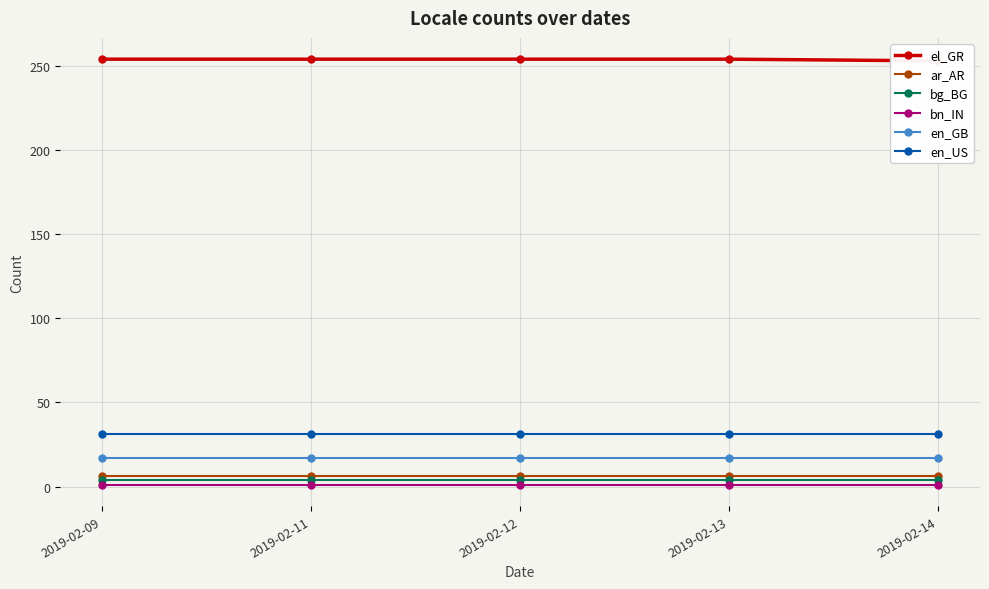

Reading left to right, extract all data points from this chart.

el_GR: 2019-02-09=254	2019-02-11=254	2019-02-12=254	2019-02-13=254	2019-02-14=253
ar_AR: 2019-02-09=6	2019-02-11=6	2019-02-12=6	2019-02-13=6	2019-02-14=6
bg_BG: 2019-02-09=4	2019-02-11=4	2019-02-12=4	2019-02-13=4	2019-02-14=4
bn_IN: 2019-02-09=1	2019-02-11=1	2019-02-12=1	2019-02-13=1	2019-02-14=1
en_GB: 2019-02-09=17	2019-02-11=17	2019-02-12=17	2019-02-13=17	2019-02-14=17
en_US: 2019-02-09=31	2019-02-11=31	2019-02-12=31	2019-02-13=31	2019-02-14=31